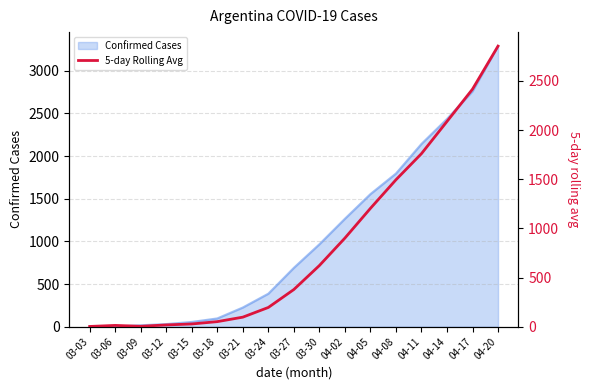

Count the number of categories in the chart.

17